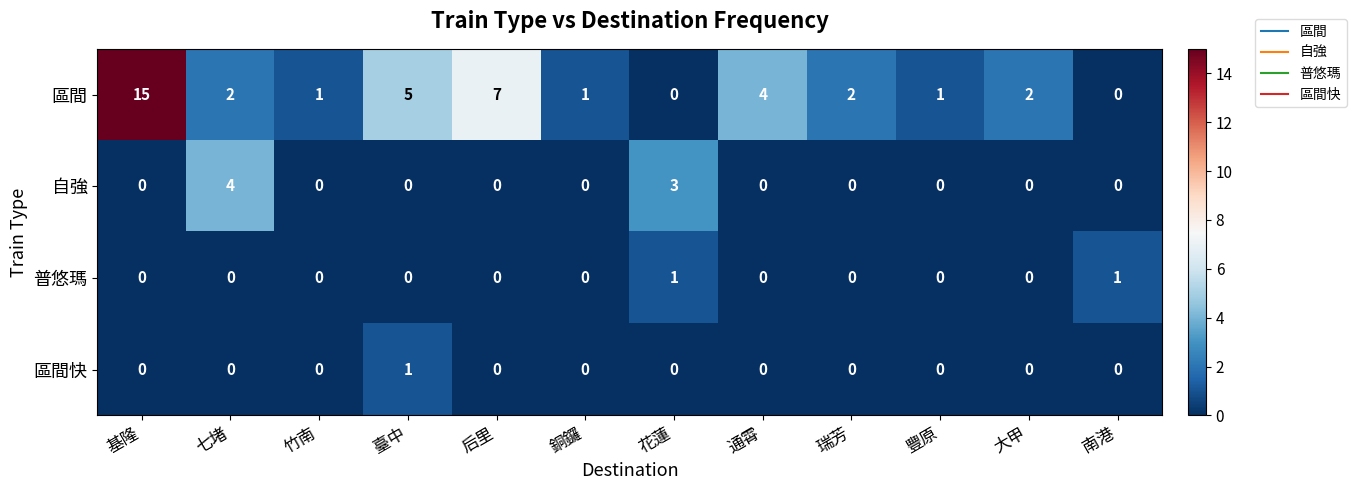

Is it true that 普悠瑪 equals 0 at 臺中?

True